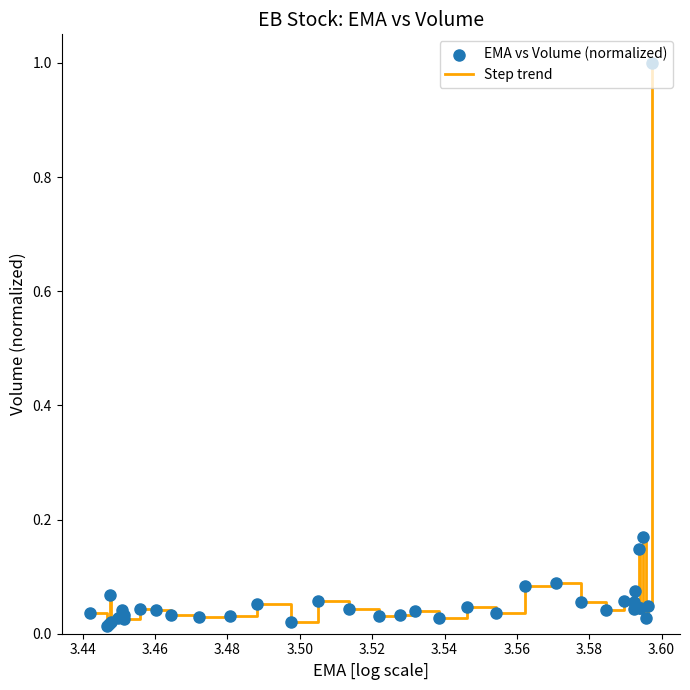

What is the difference between the maximum and minimum values?

1.0